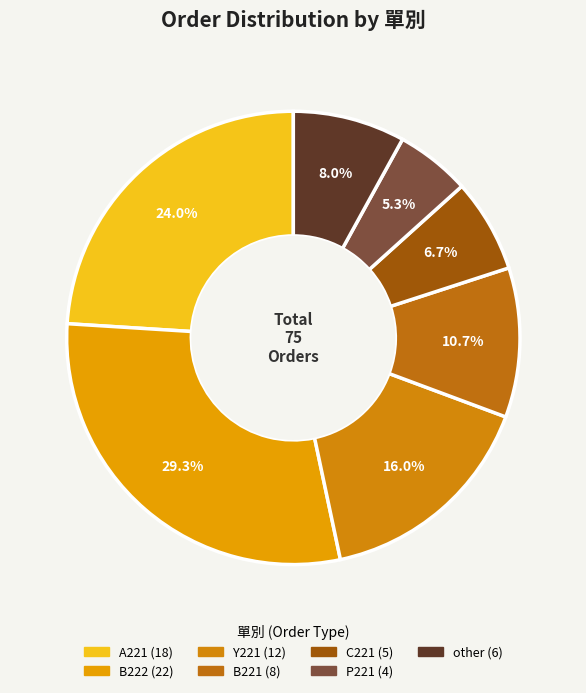

To the nearest percent, what is the difference between the largest and smallest slice percentages?

24%